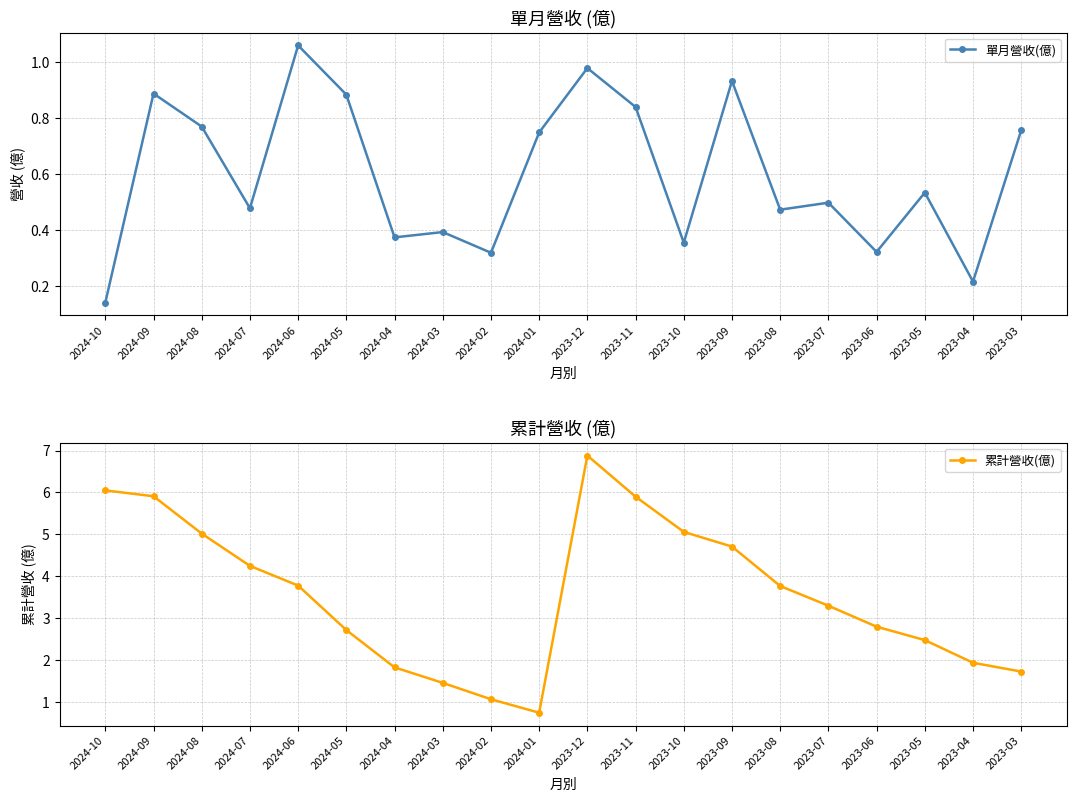

Which series has the largest total across all categories?

累計營收(億)